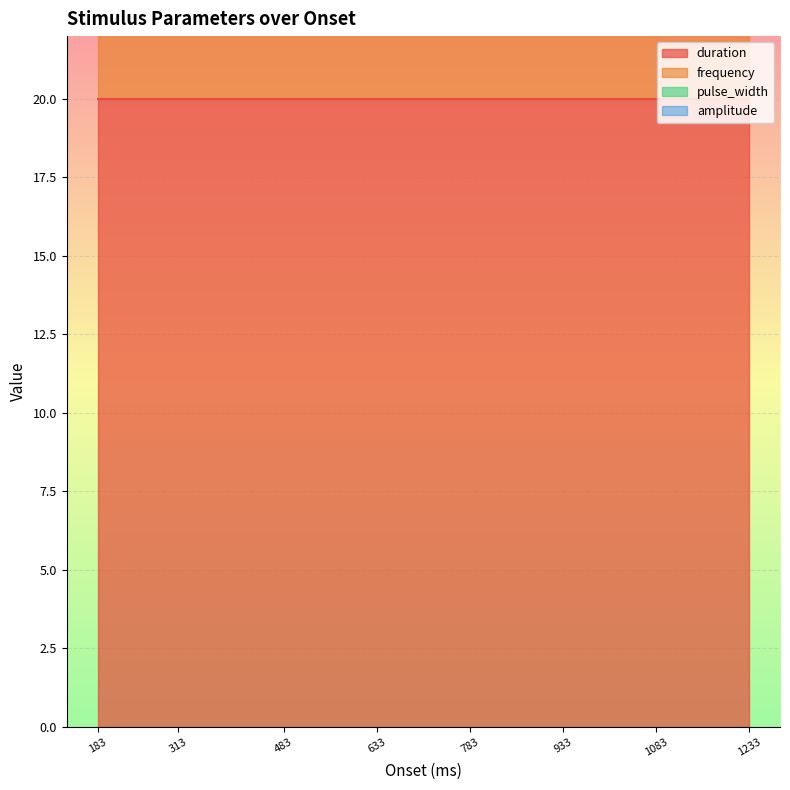

The value of amplitude at 1233.75 is 0.2. True or false?

False